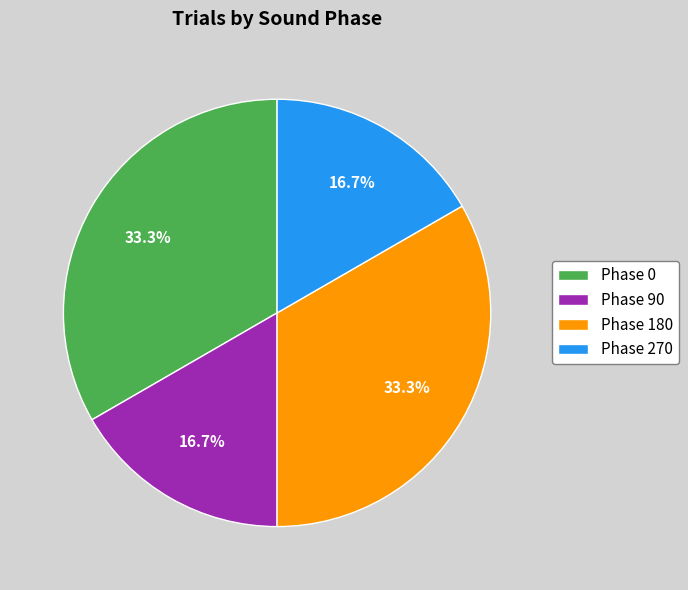

Which has a higher value, Phase 270 or Phase 0?

Phase 0